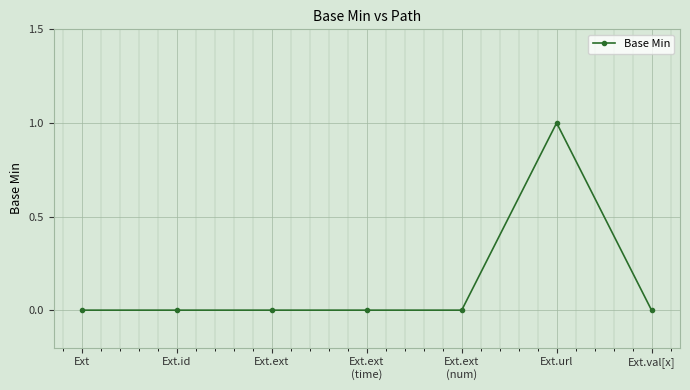

Count the number of categories in the chart.

7